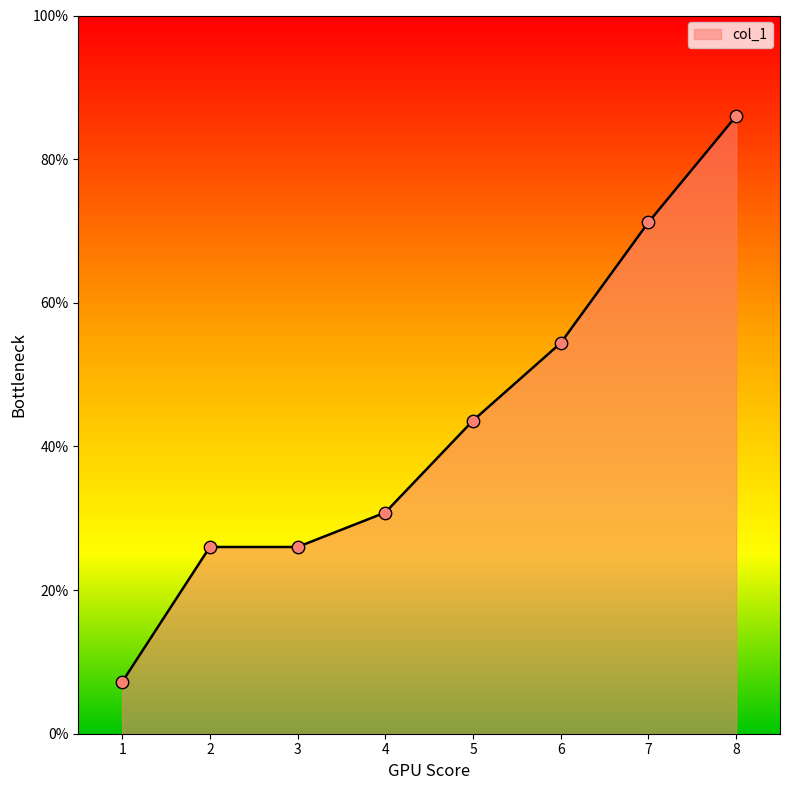

Does the chart have visible grid lines?

No